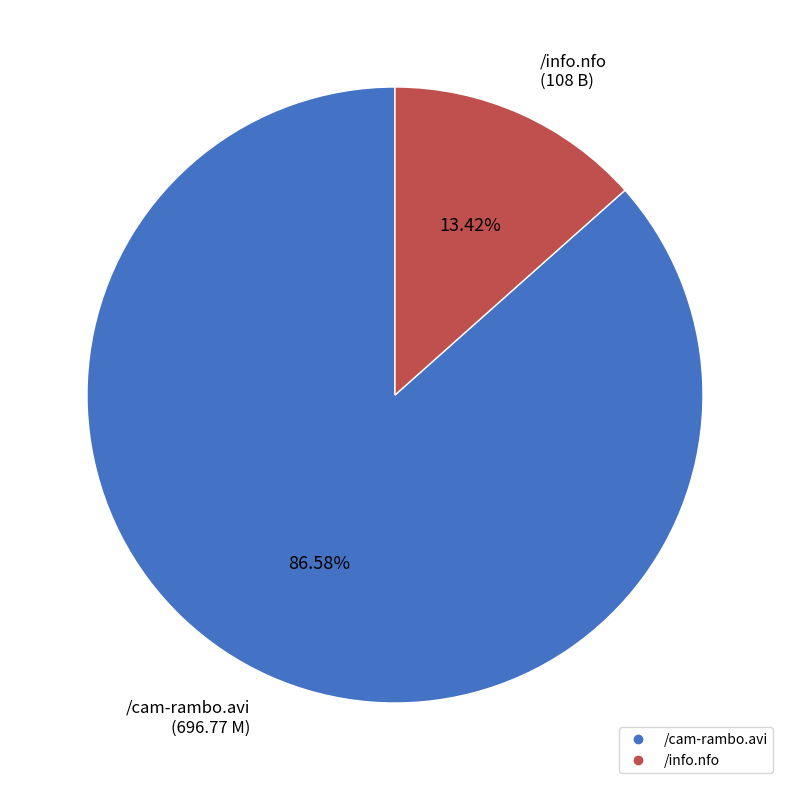

Which has a higher value, /info.nfo or /cam-rambo.avi?

/cam-rambo.avi